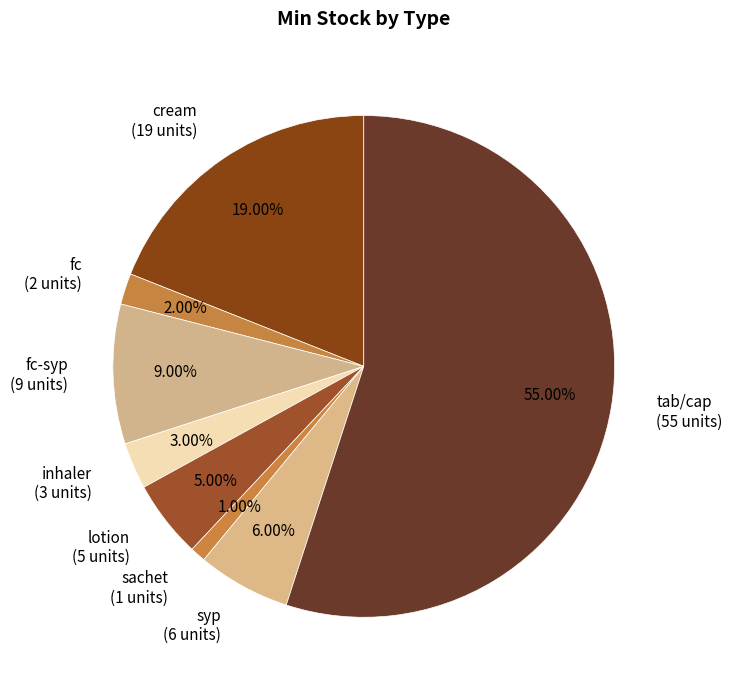

Which category has the smallest portion of the pie?

sachet (1 units)